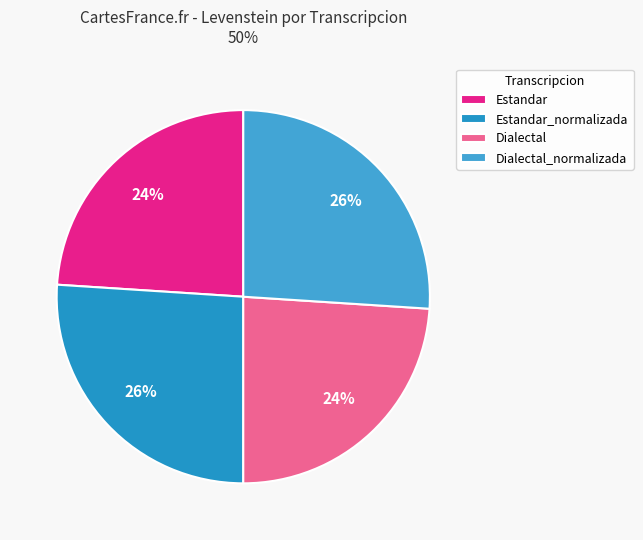

Is the sum of Dialectal_normalizada and Estandar_normalizada greater than half?

Yes